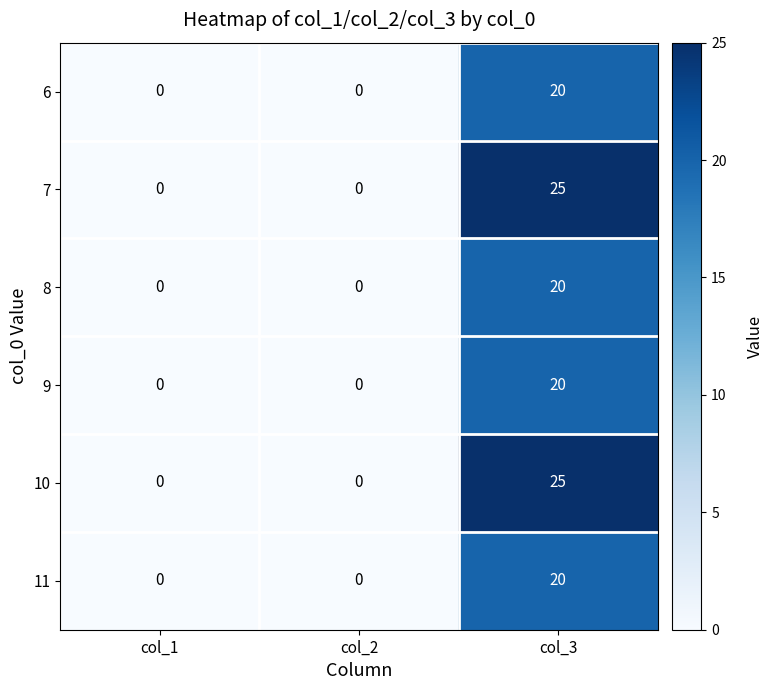

How many data points does each series have?

3